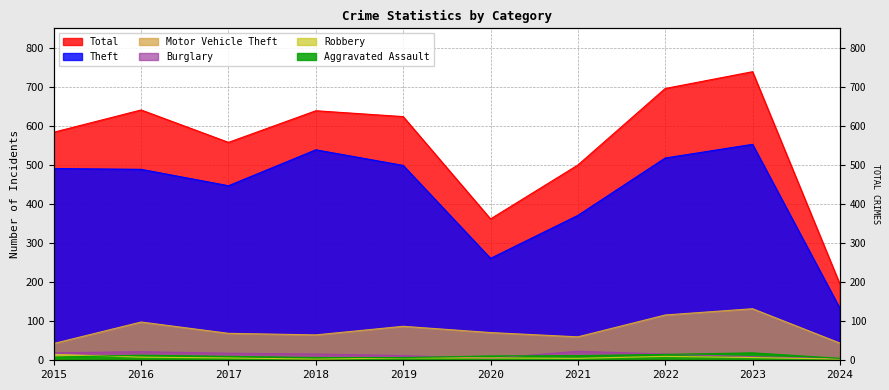

Which category has the lowest value across all series?

2018